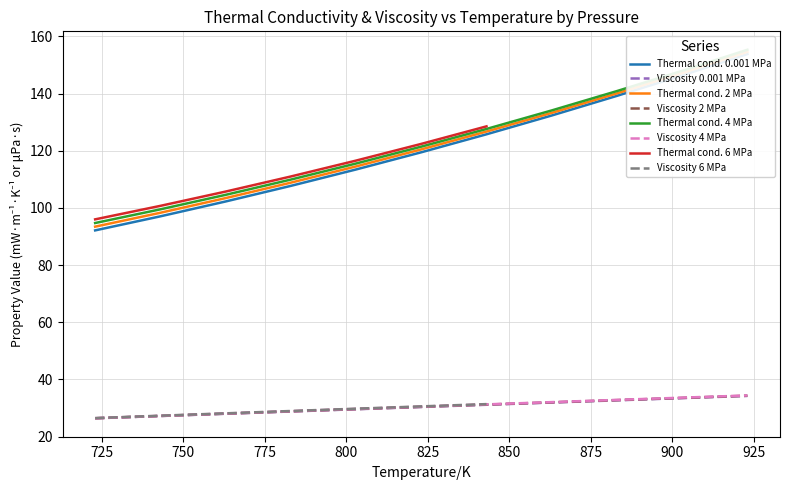

What is the maximum value for Viscosity 0.001 MPa?

34.2